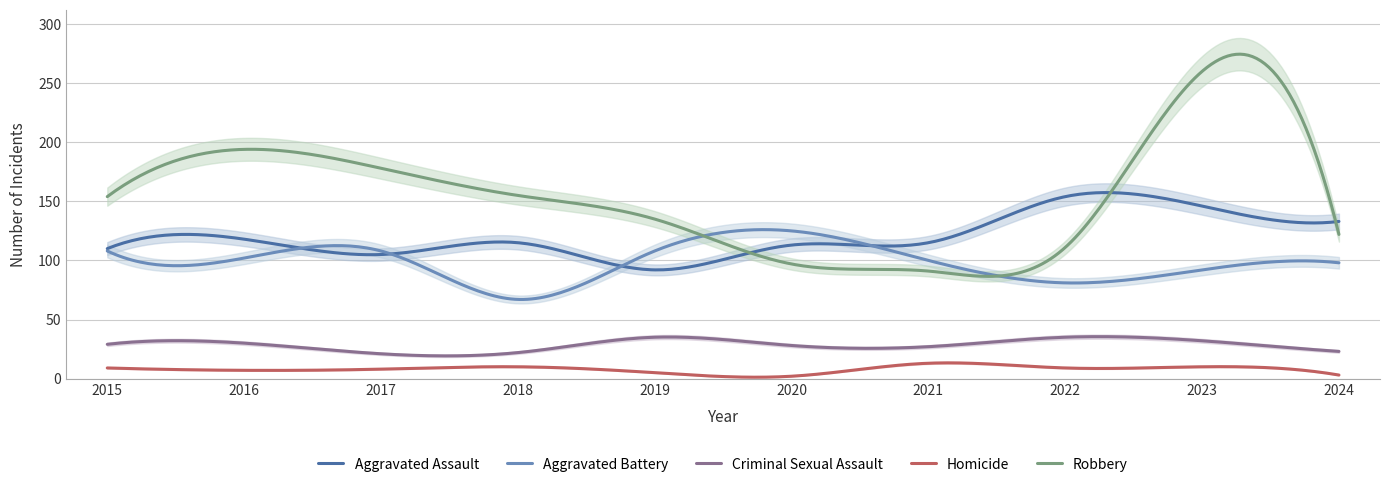

How many lines are shown in the chart?

5